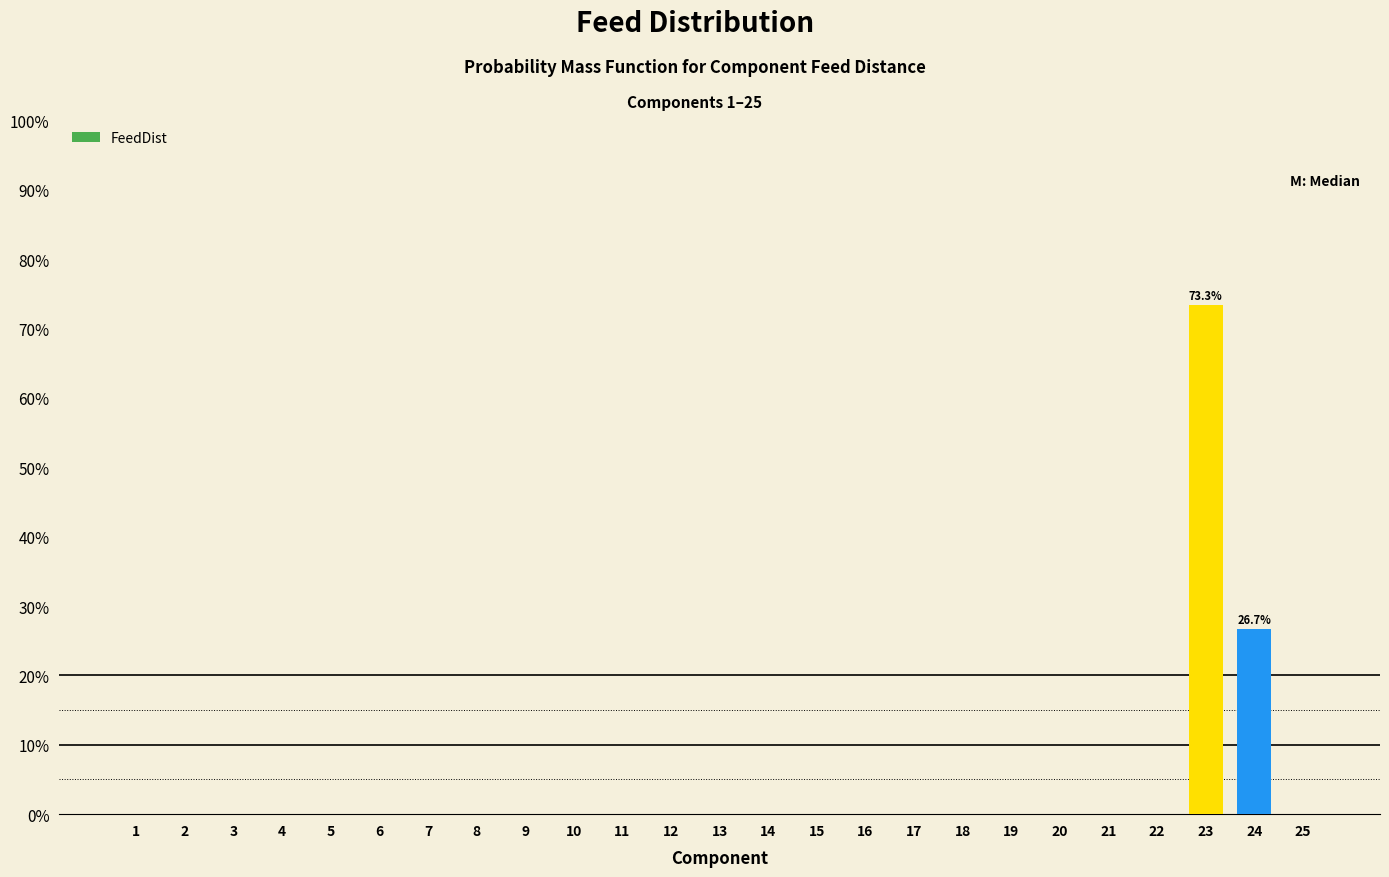

Are the bars horizontal?

No